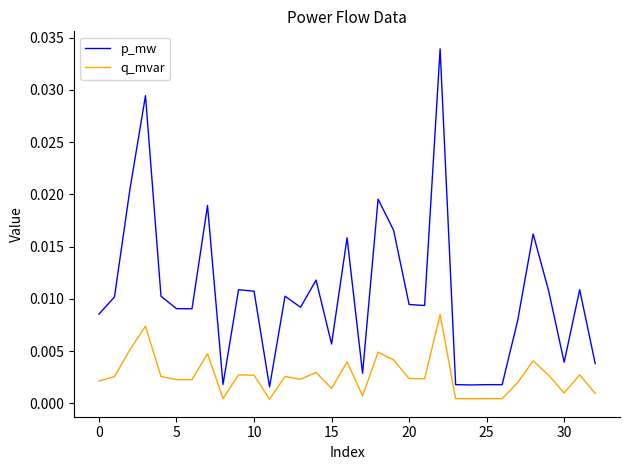

Which series has the largest total across all categories?

p_mw